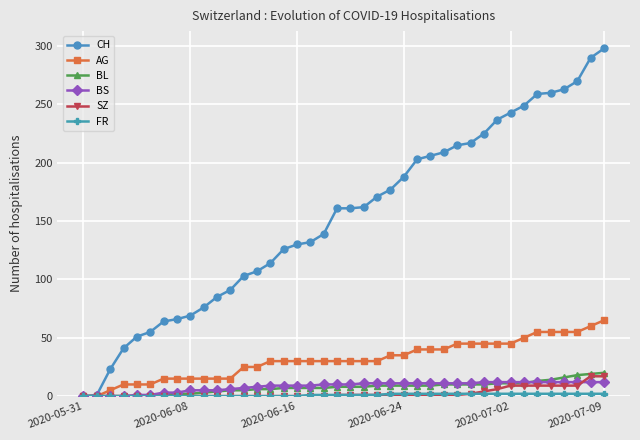

Which series has the widest spread of values?

CH